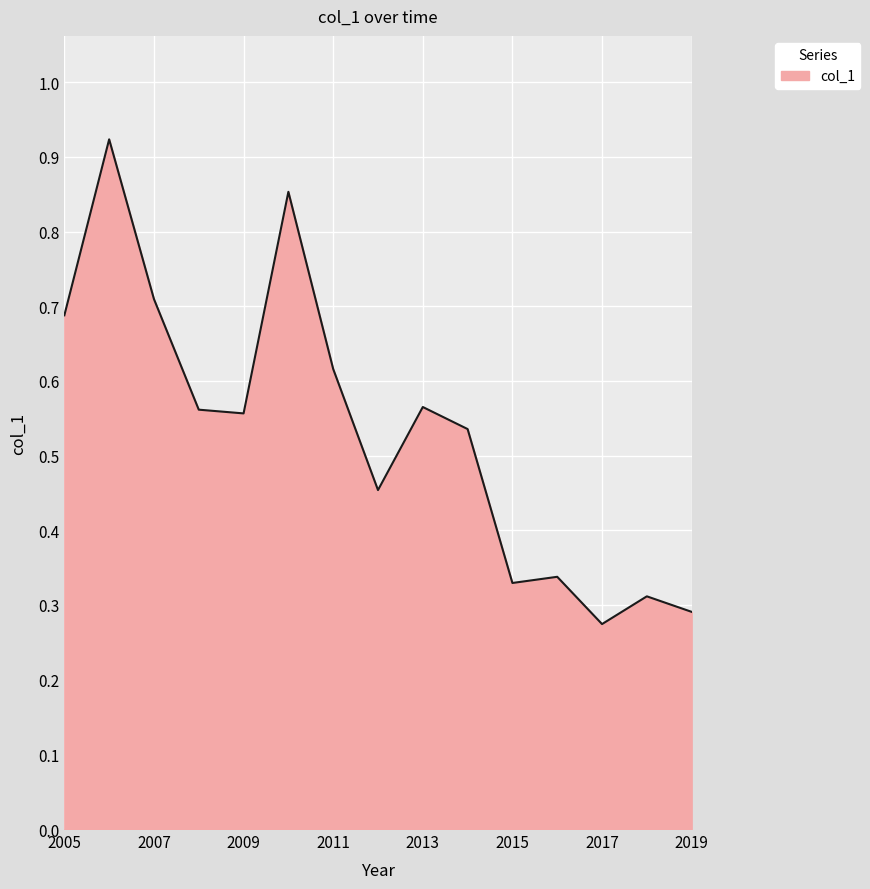

Is this an area chart (filled region under the line)?

Yes